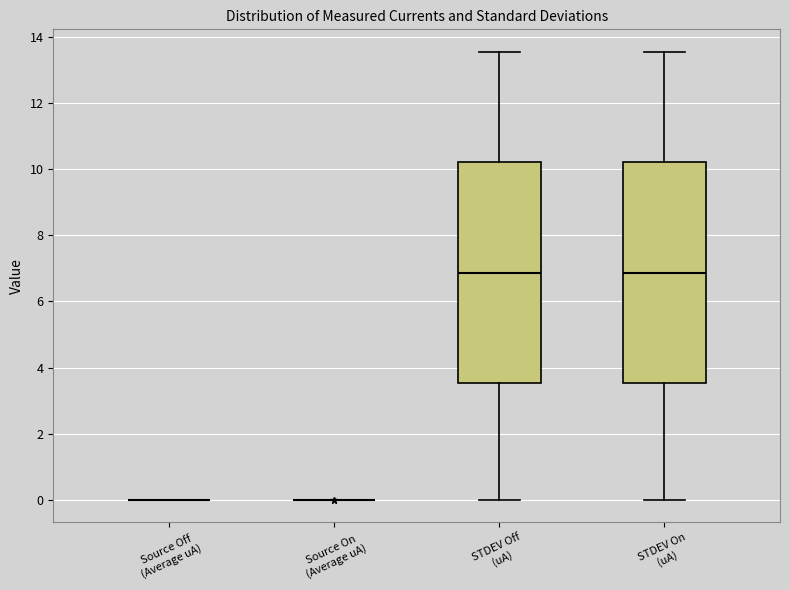

Reading left to right, read every box against the y-axis: the position of its median line, the range the box covers, and the ends of its whiskers. The values are not printed on the chart, so give them approximately, as read against the axis.

Source Off (Average uA): box collapsed to a line at 0.0, whiskers 0.0 to 0.0
Source On (Average uA): box collapsed to a line at 0.0, whiskers 0.0 to 0.0
STDEV Off (uA): median 6.8, box 3.6 to 10.2, whiskers 0.0 to 13.6
STDEV On (uA): median 6.8, box 3.6 to 10.2, whiskers 0.0 to 13.6